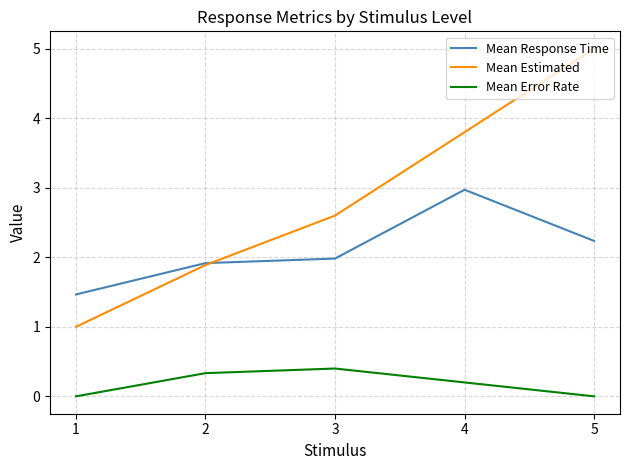

The value of Mean Estimated at 3 is 2.6. True or false?

True